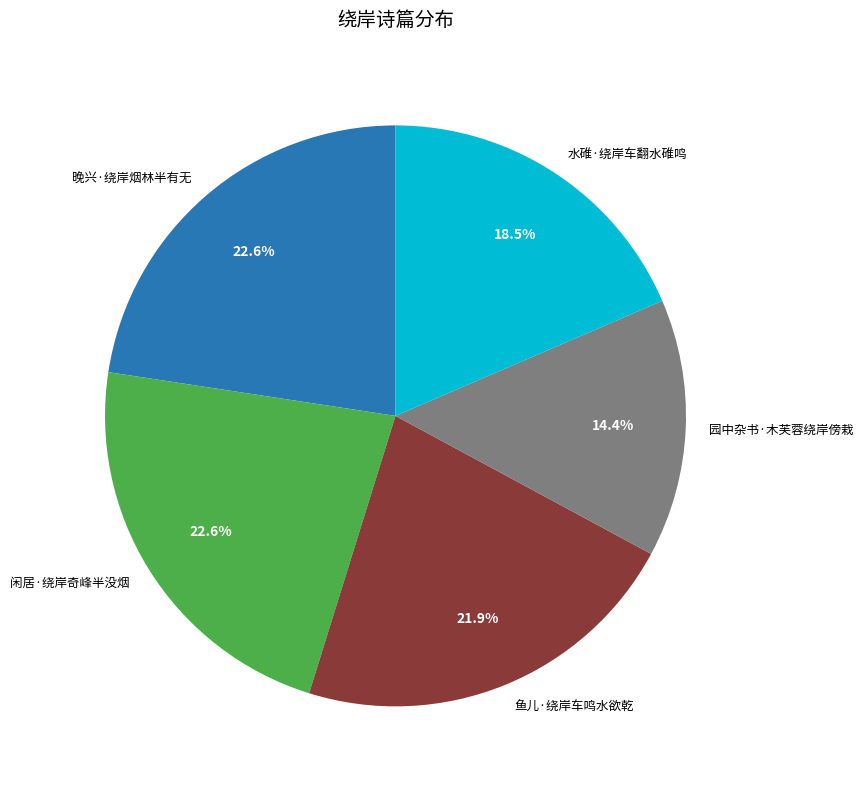

What is the smallest slice in the pie chart?

园中杂书·木芙蓉绕岸傍栽